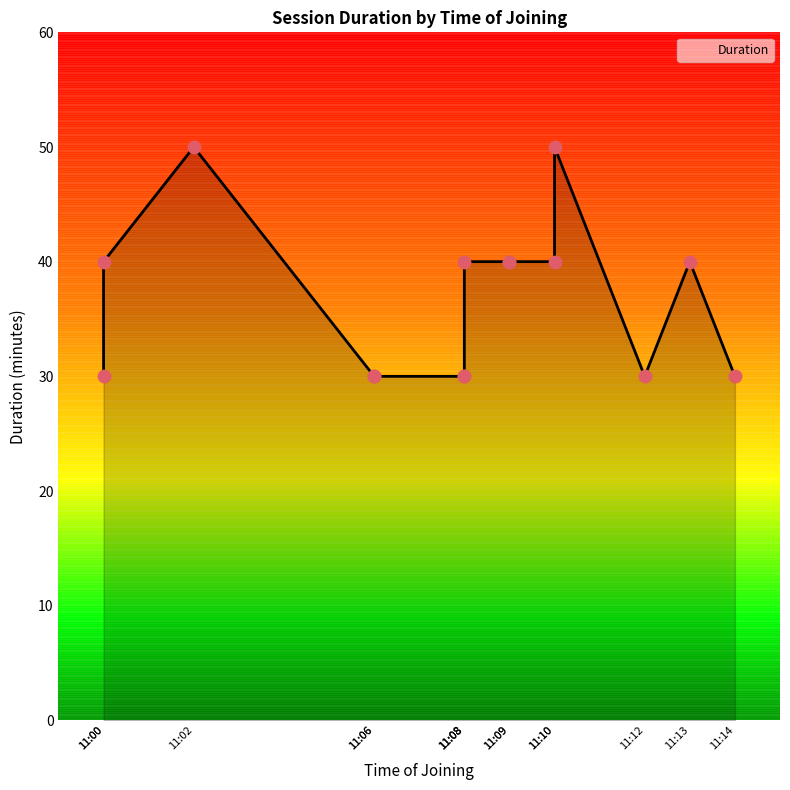

Approximately how many times larger is the value at 11:02:00 compared to 11:09:00?

1.2